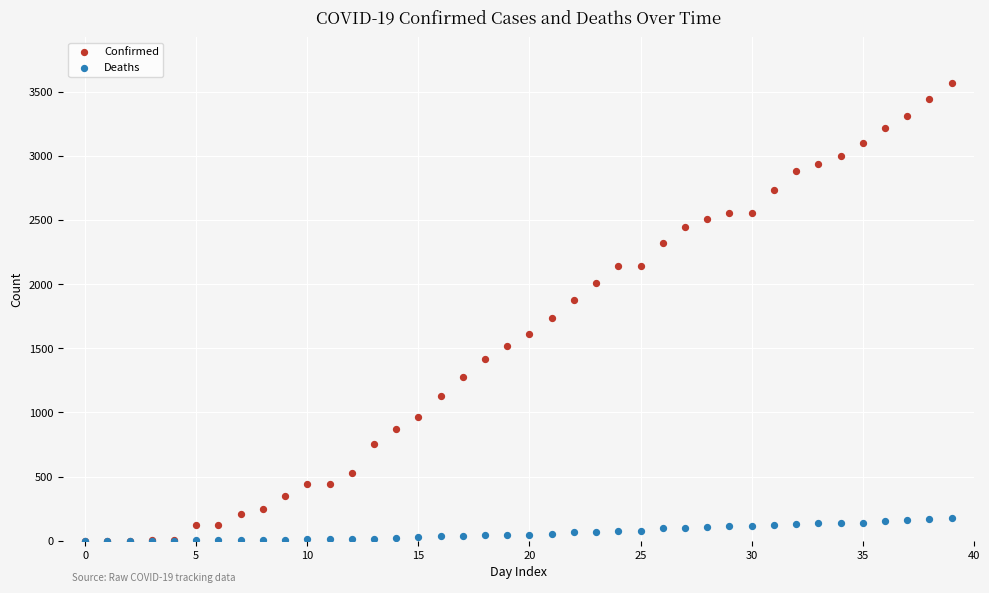

Across all series, what Y value is closest to 1785?

1734